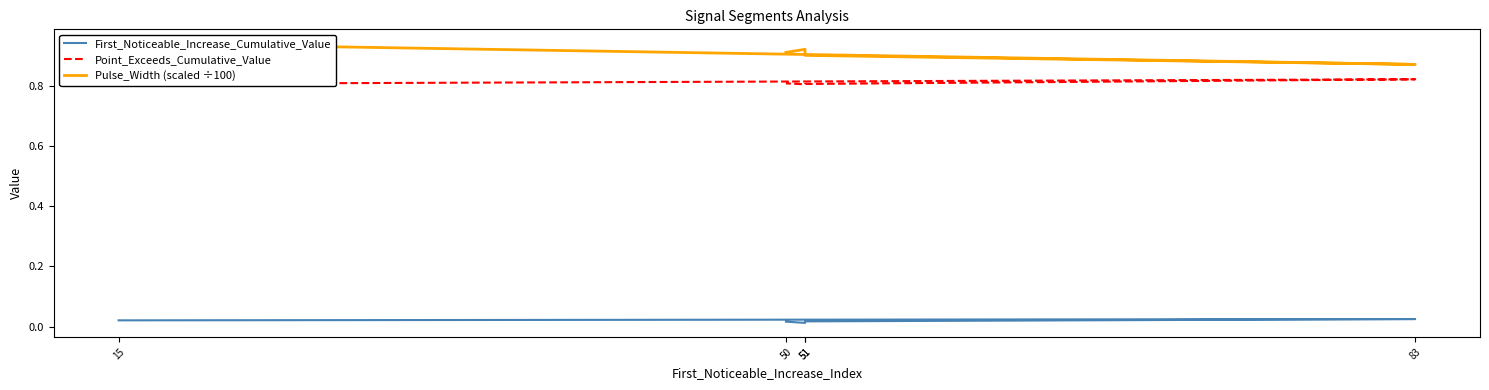

Which series changed the most between 83 and 51?

Pulse_Width (scaled ÷100)